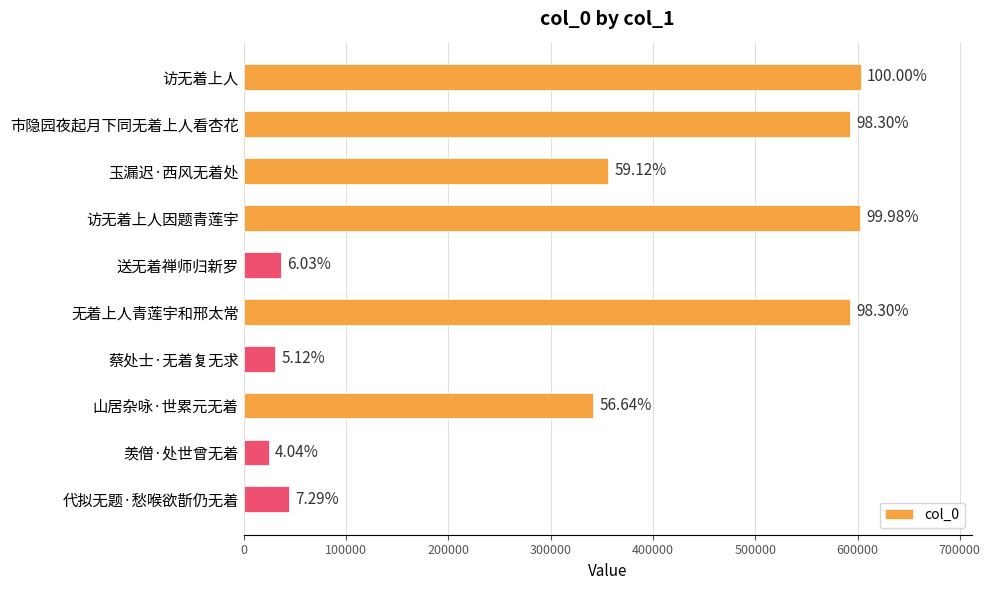

Does the chart contain any negative values?

No